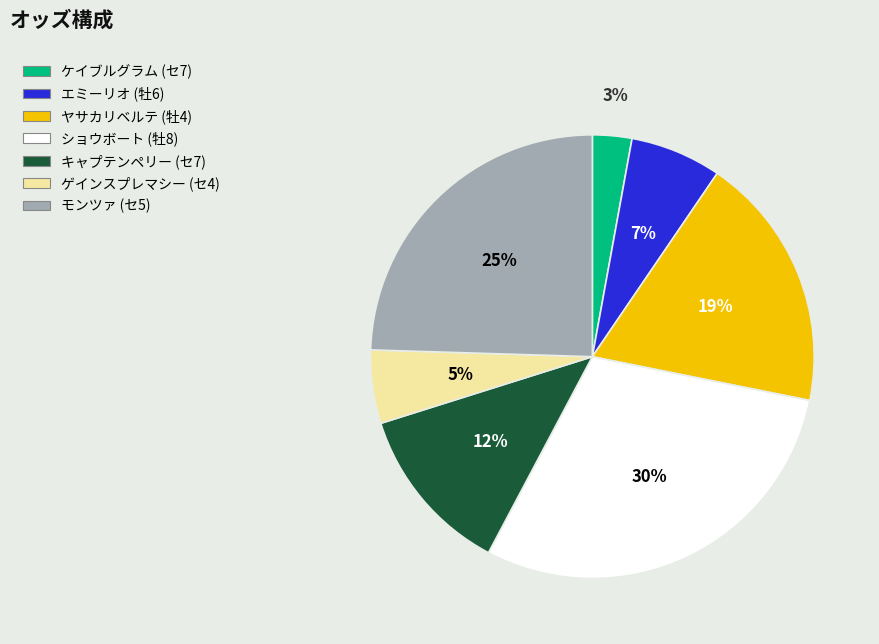

True or false: ゲインスプレマシー (セ4) accounts for 1% of the total.

False